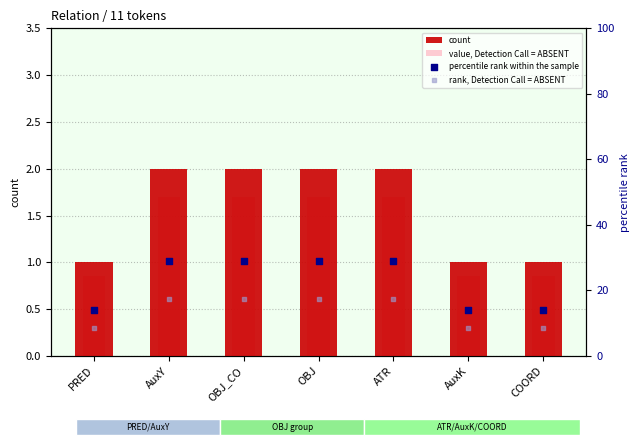

Which series has the largest total across all categories?

percentile rank within the sample